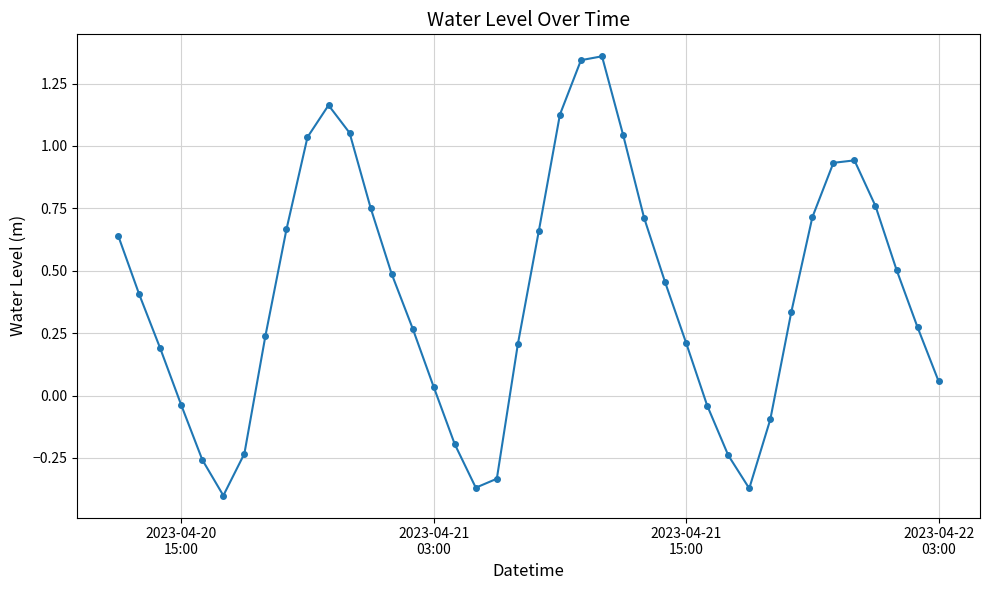

How many values are below zero?

11